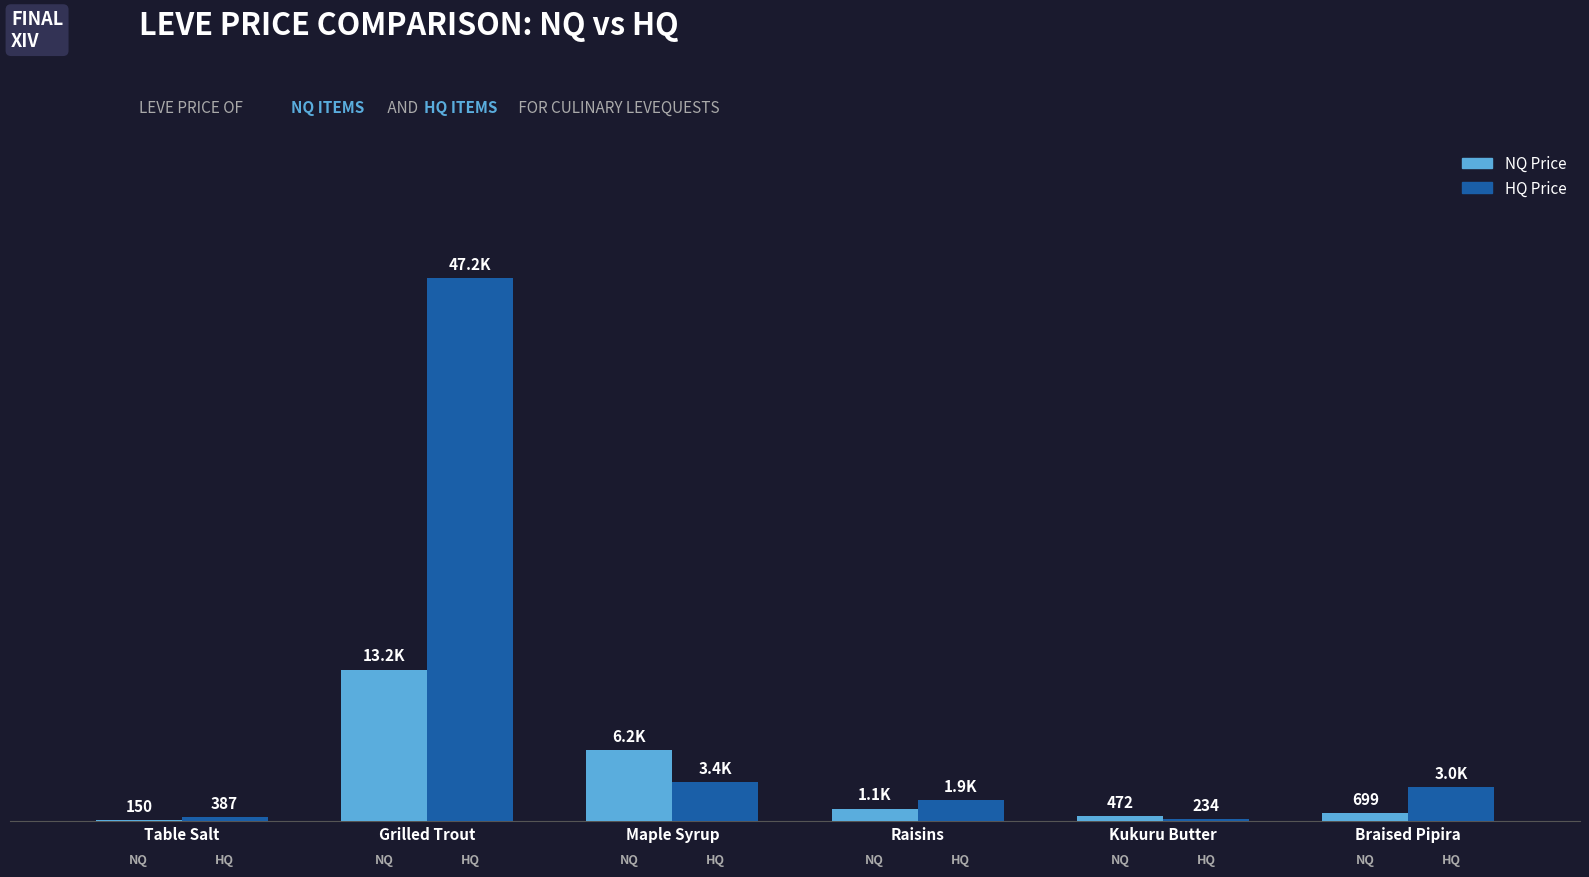

What is the label of the 6th bar from the right?

Table Salt